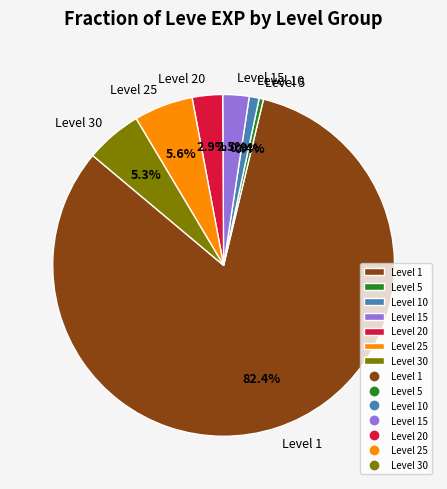

Count the number of slices in the pie.

7